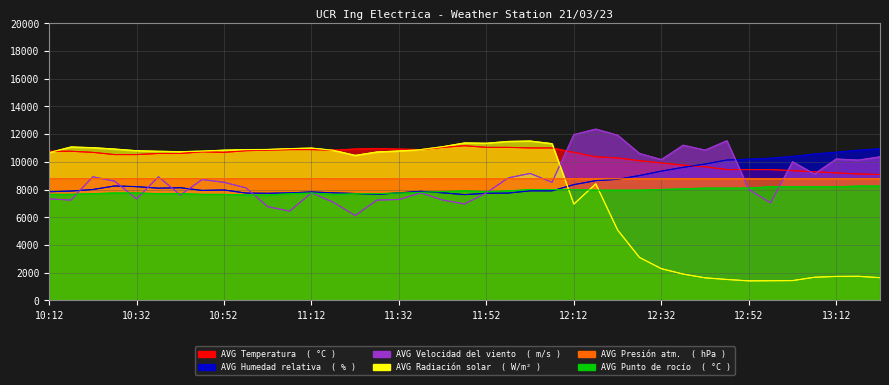

True or false: AVG Punto de rocío  ( °C ) and AVG Humedad relativa  ( % ) intersect in this chart.

True